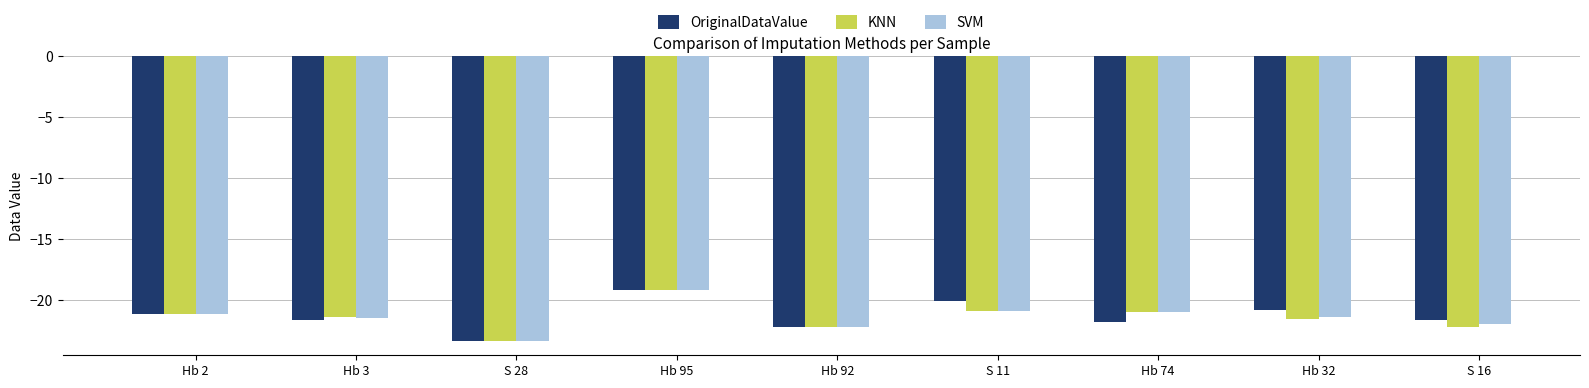

What is the difference between the maximum and minimum values in the KNN series?

4.2